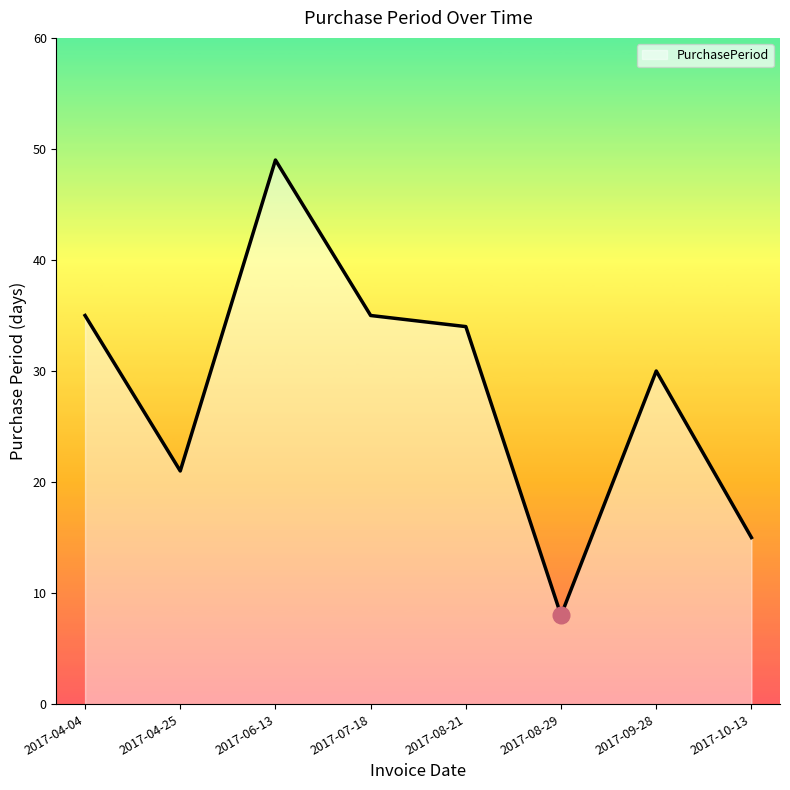

How many values are below 34?

4